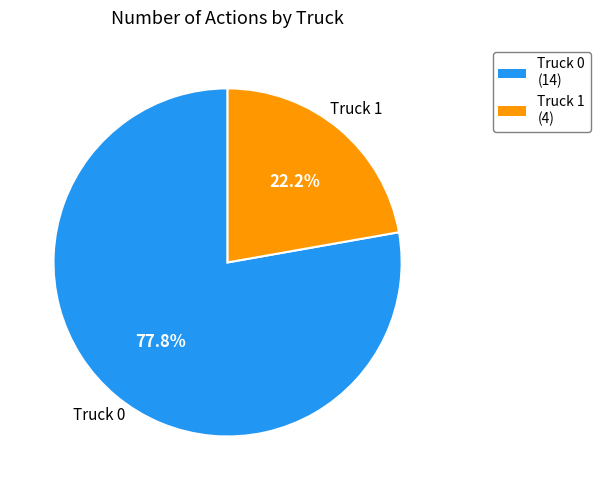

To the nearest percent, what is the difference between the largest and smallest slice percentages?

56%